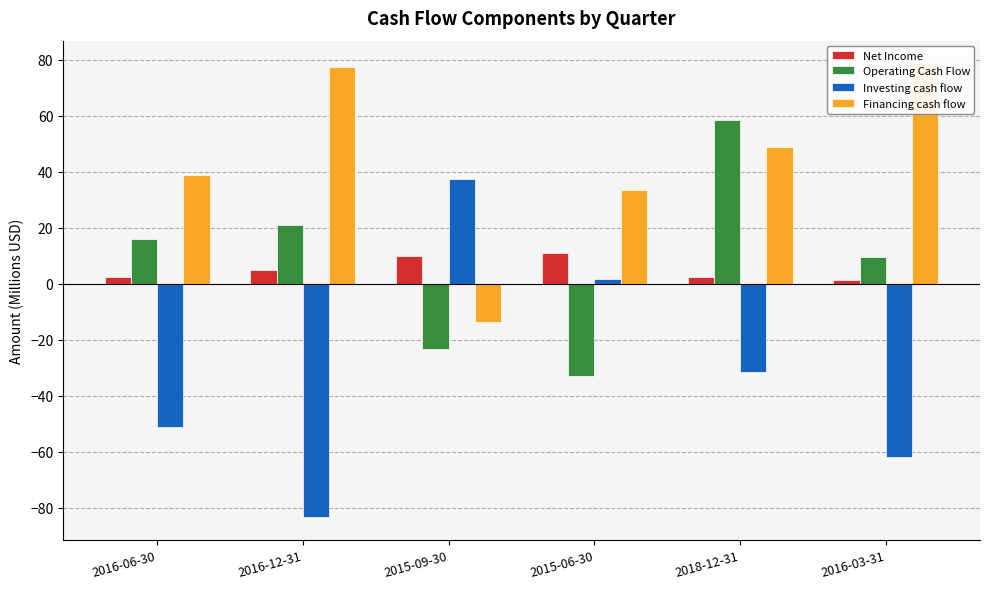

What are all the series names shown in the legend?

Net Income, Operating Cash Flow, Investing cash flow, Financing cash flow